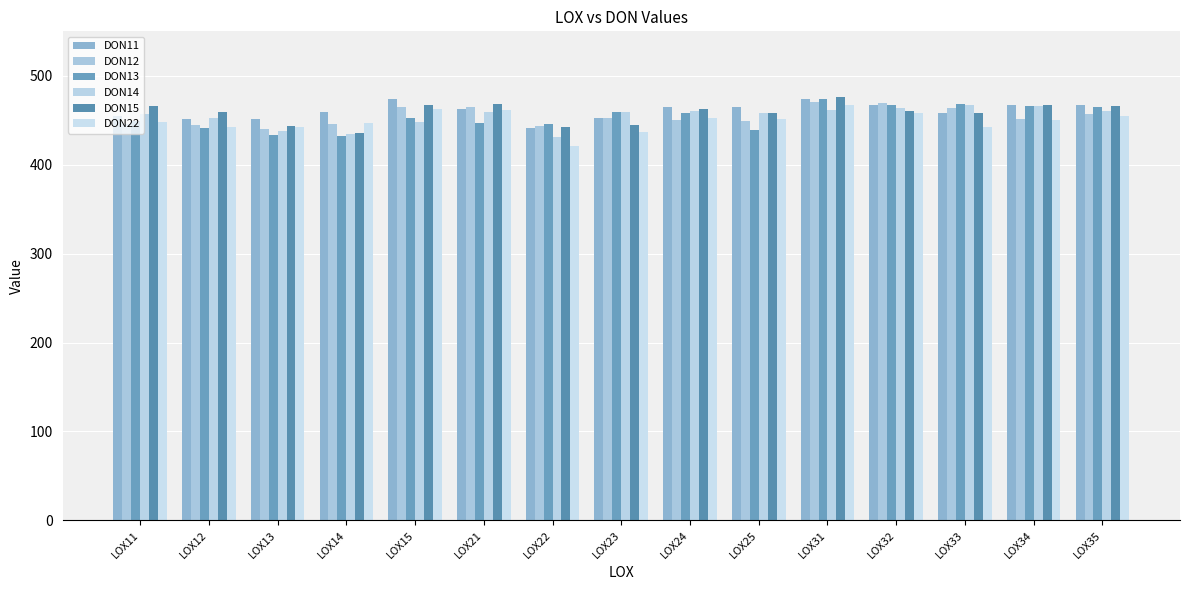

What is the difference between the maximum and second lowest values in the DON15 series?

32.9